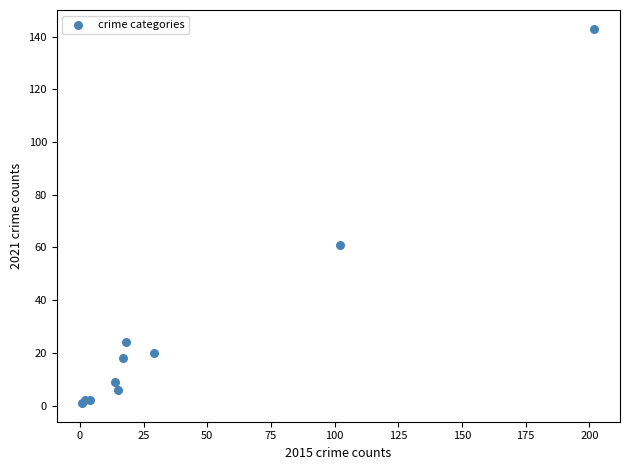

What Y value in the scatter plot is closest to 72?

61